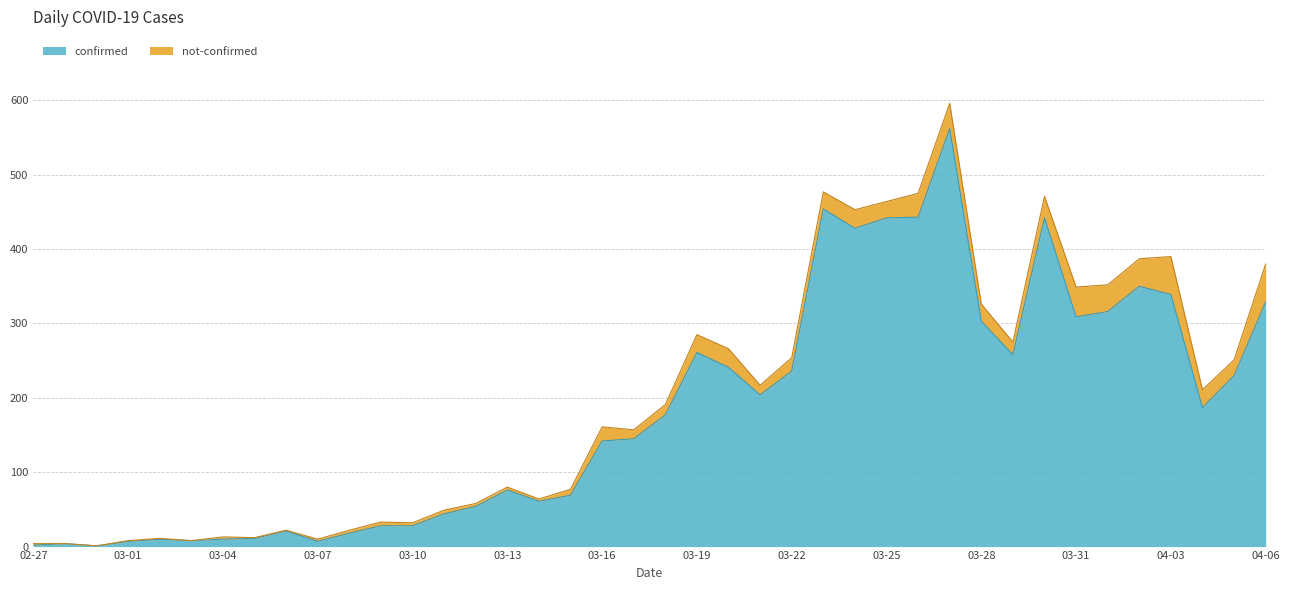

How many data points does each series have?

40